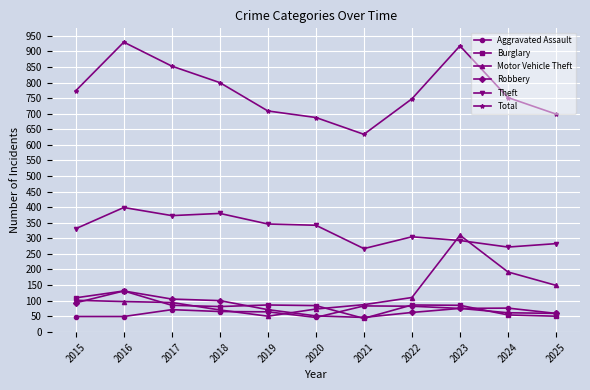

What are all the series names shown in the legend?

Aggravated Assault, Burglary, Motor Vehicle Theft, Robbery, Theft, Total